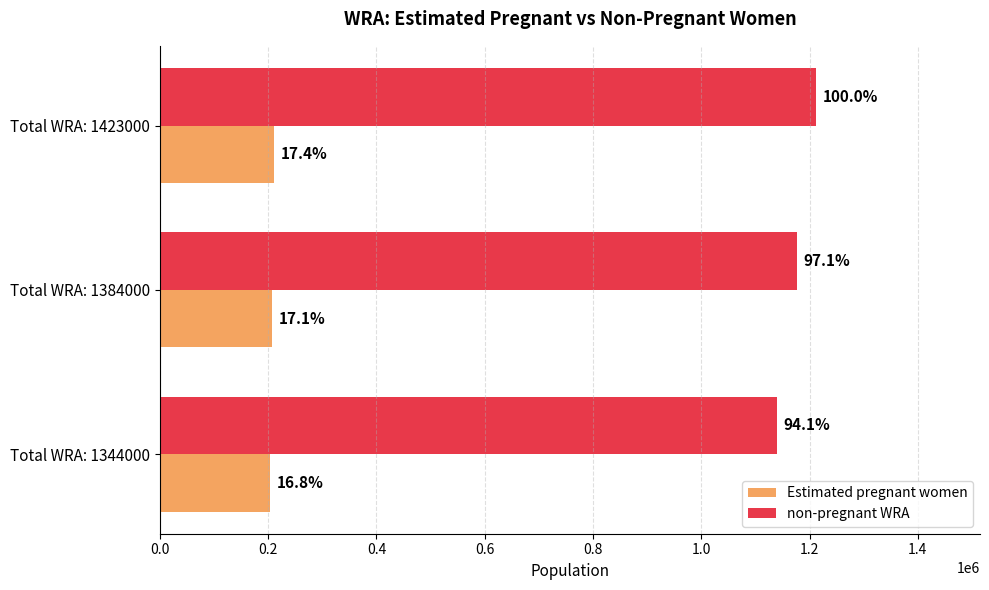

What are all the series names shown in the legend?

Estimated pregnant women, non-pregnant WRA